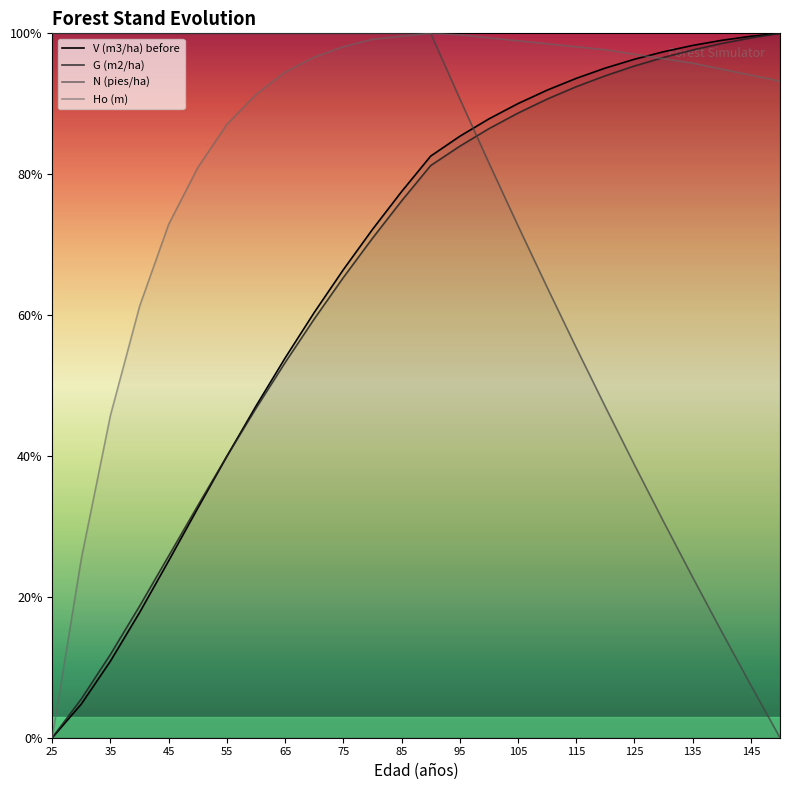

True or false: N (pies/ha) and G (m2/ha) intersect in this chart.

True